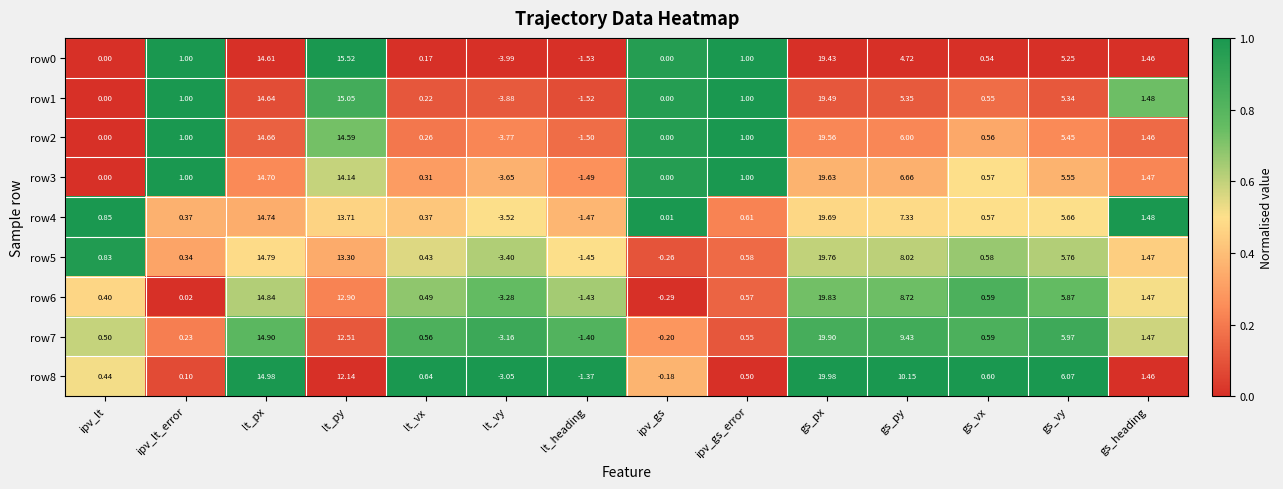

At which category is the sum across all series the highest?

gs_px